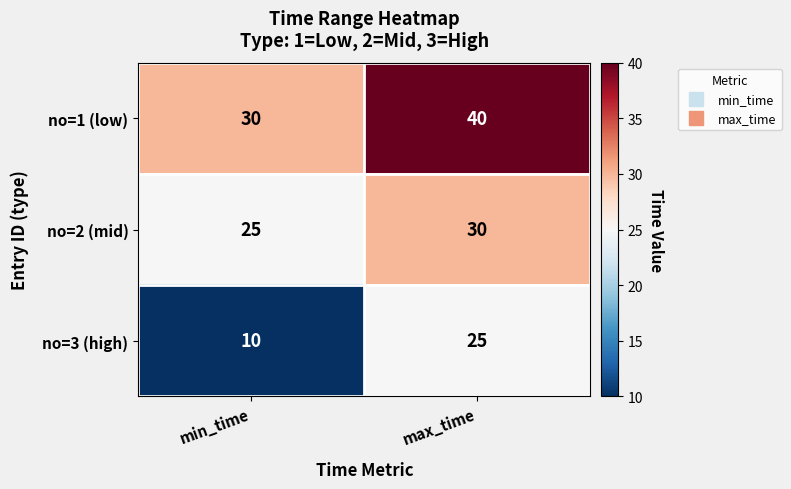

Which series has the largest range (max minus min)?

no=3 (high)